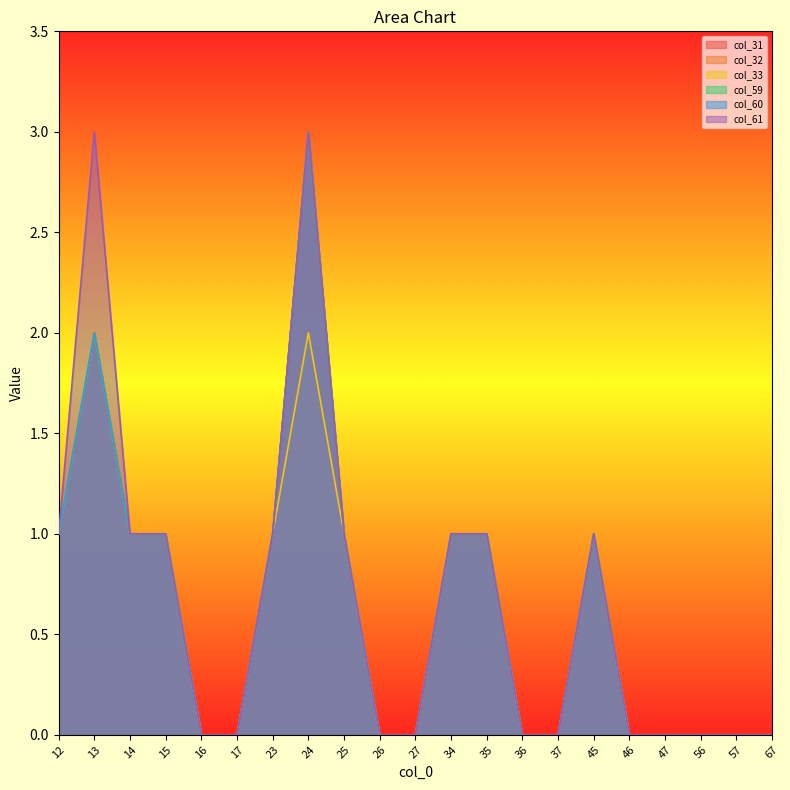

Reading left to right, what are all the values shown in this chart?

col_31: 1	2	1	1	0	0	1	3	1	0	0	1	1	0	0	1	0	0	0	0	0
col_32: 1	2	1	1	0	0	1	3	1	0	0	1	1	0	0	1	0	0	0	0	0
col_33: 1	2	1	1	0	0	1	2	1	0	0	1	1	0	0	1	0	0	0	0	0
col_59: 1	2	1	1	0	0	1	3	1	0	0	1	1	0	0	1	0	0	0	0	0
col_60: 1	2	1	1	0	0	1	3	1	0	0	1	1	0	0	1	0	0	0	0	0
col_61: 1	3	1	1	0	0	1	3	1	0	0	1	1	0	0	1	0	0	0	0	0